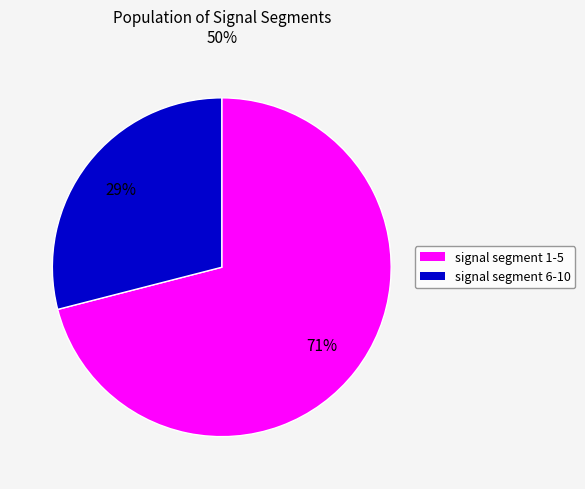

To the nearest percent, what is the difference between the largest and smallest slice percentages?

42%